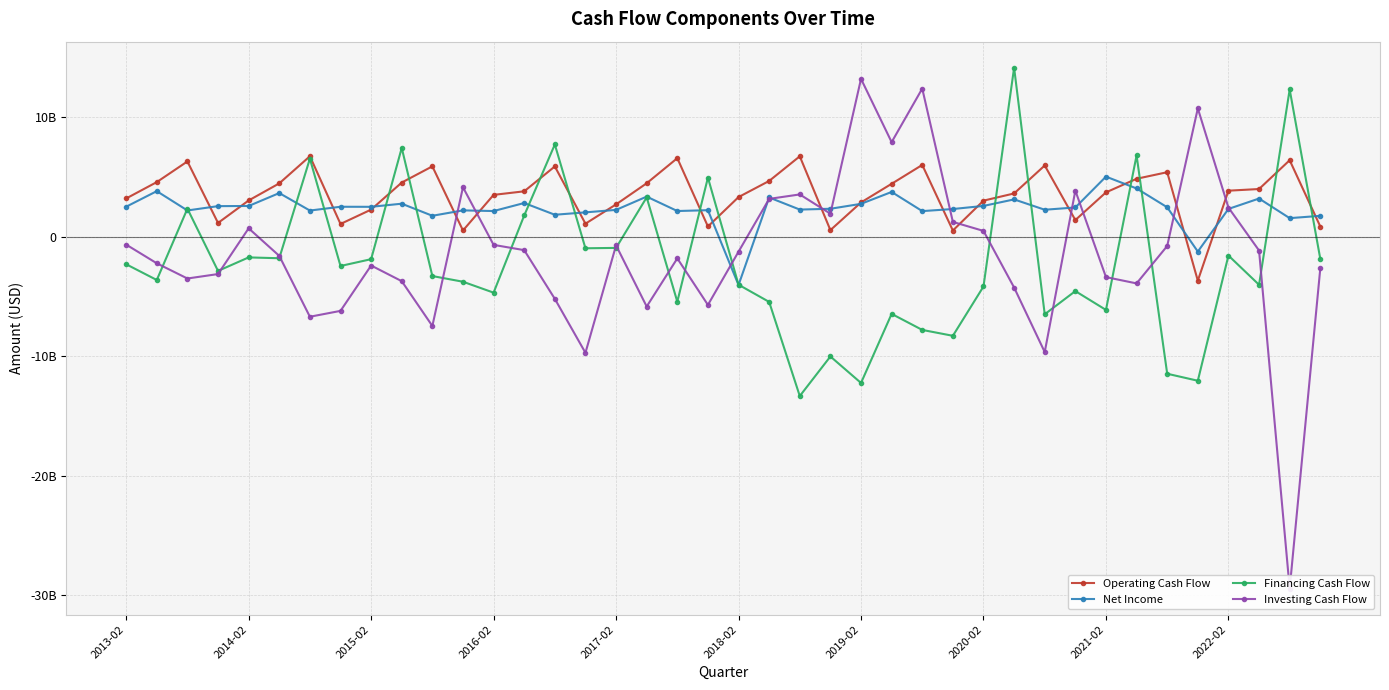

True or false: Investing Cash Flow has more than 0 points higher than both neighbors.

True